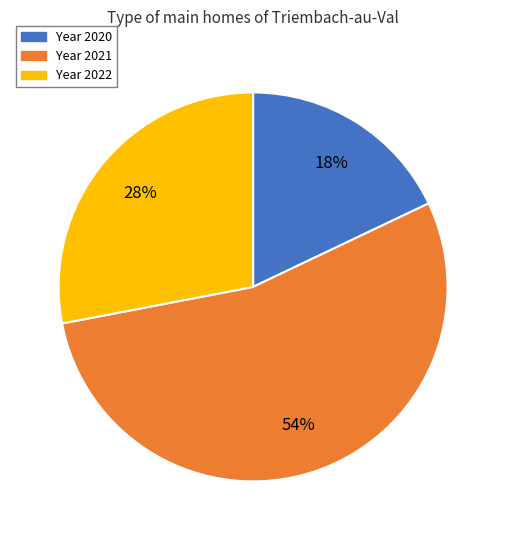

Is there a majority slice in this chart?

Yes